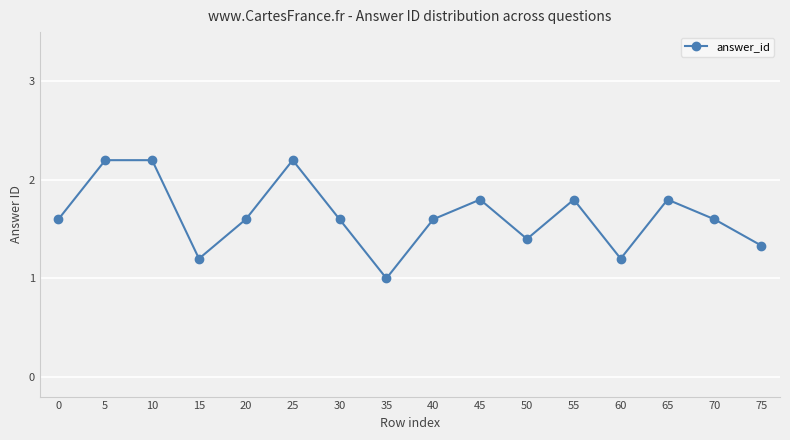

What is the difference between the values at 65 and 25?

0.4